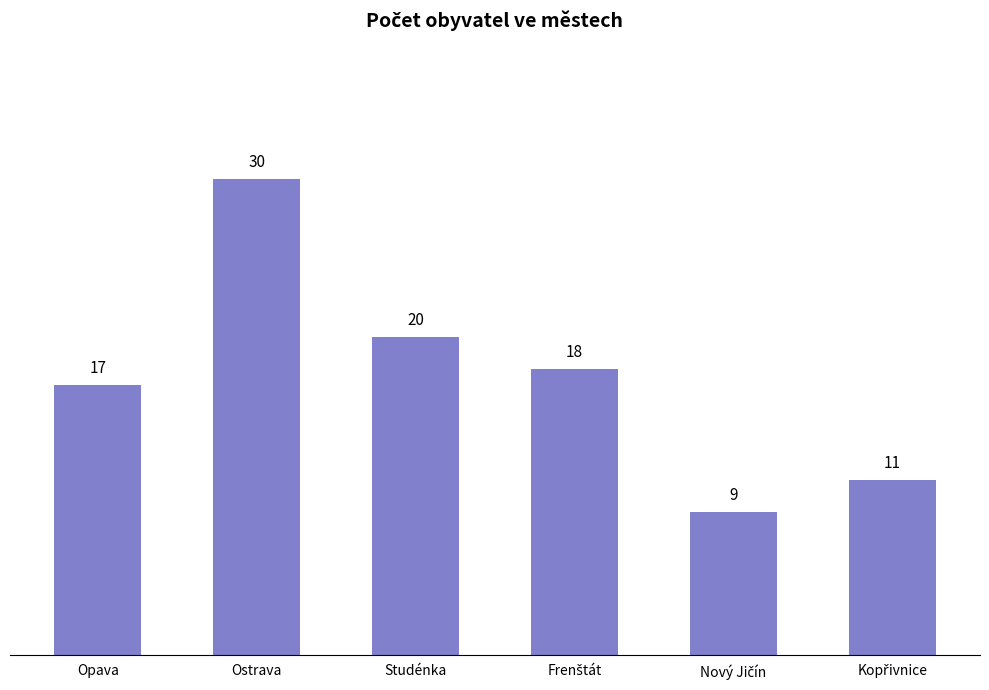

What value does the data have at Ostrava?

30